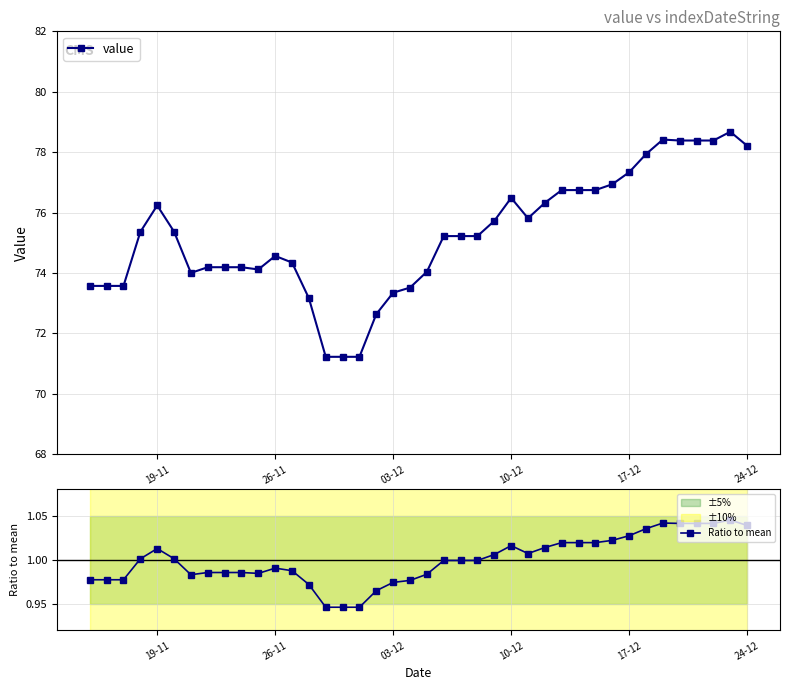

True or false: value has more than 0 points higher than both neighbors.

True